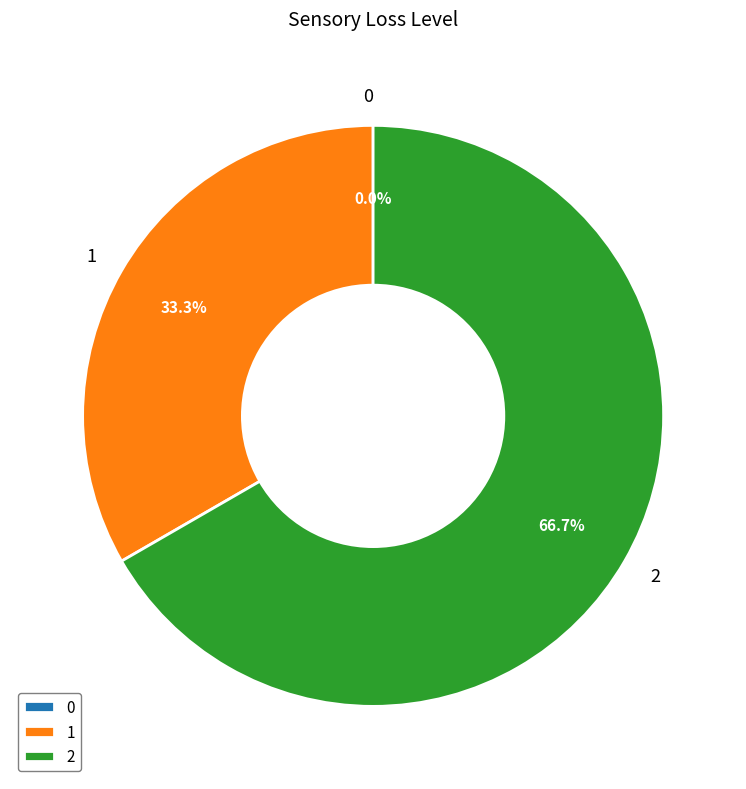

Is 0 the majority of the pie?

No